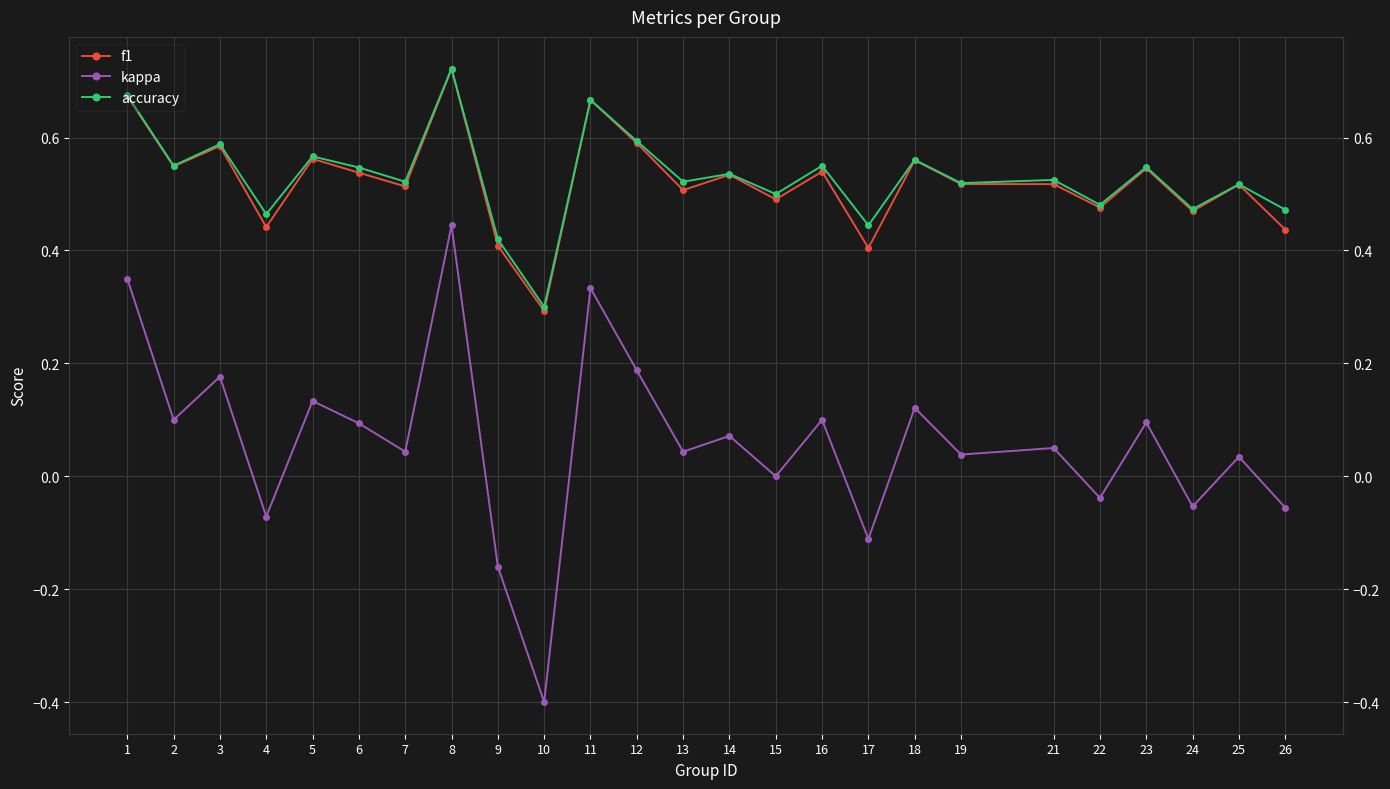

At which category is the sum across all series the highest?

8